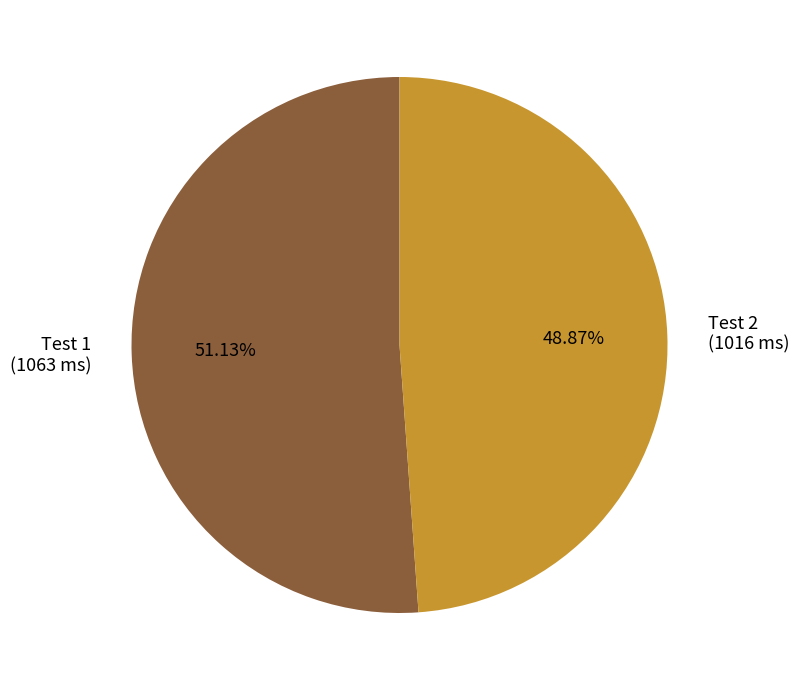

Combined, do Test 2 (1016 ms) and Test 1 (1063 ms) account for over 50%?

Yes